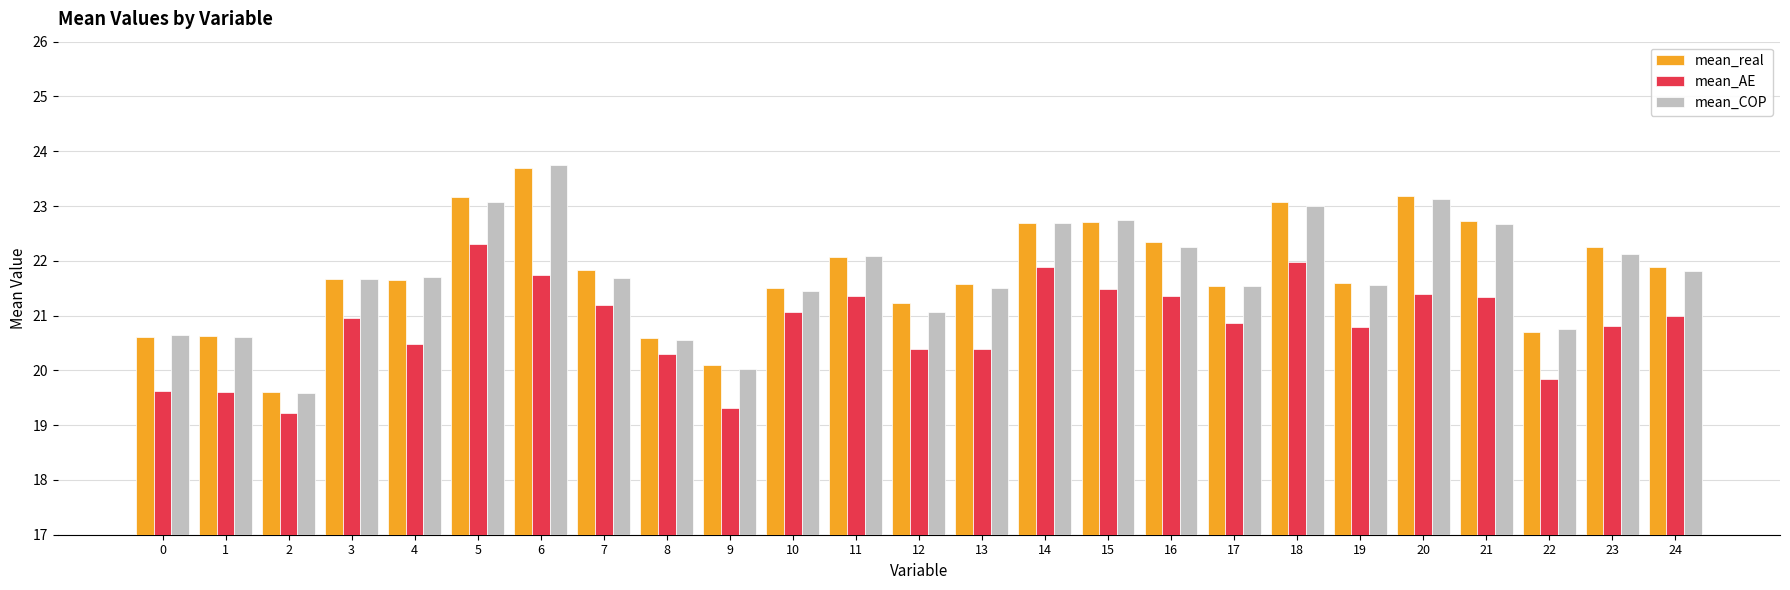

True or false: mean_COP has a value of 19.6 at 2.

True